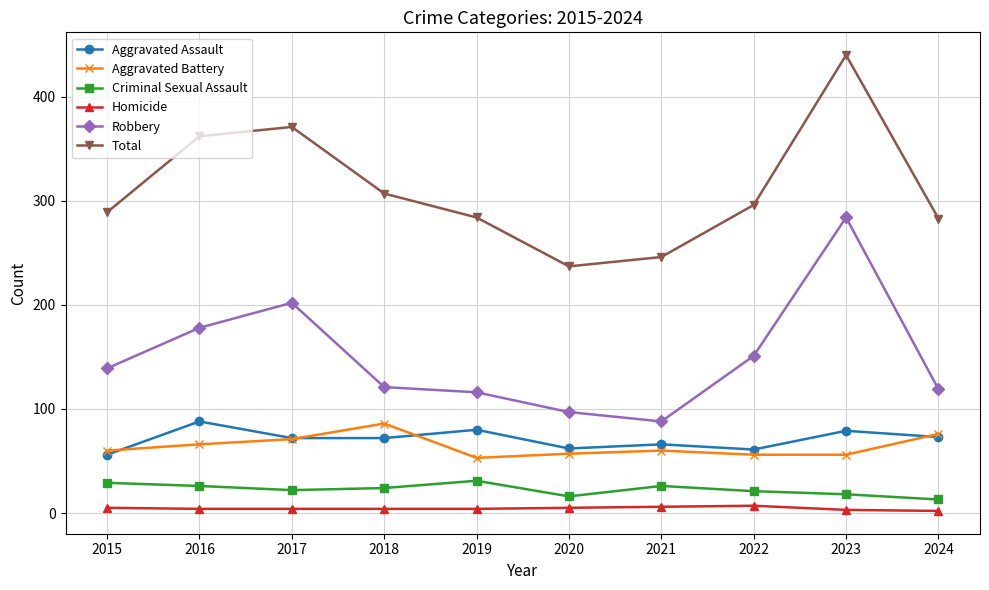

The Aggravated Battery series shows 57 at 2020. True or false?

True